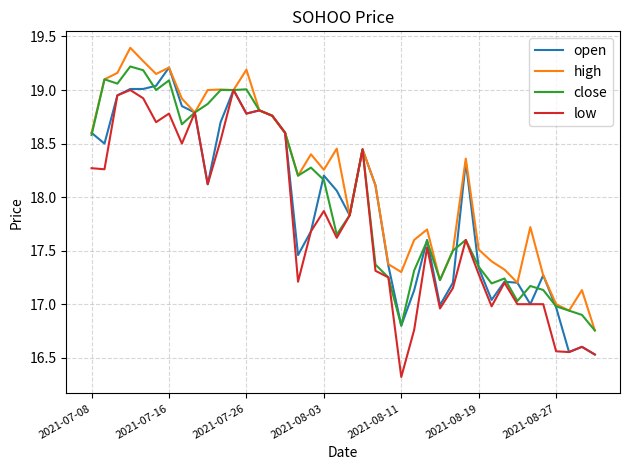

What is the average value of the close series?

18.0